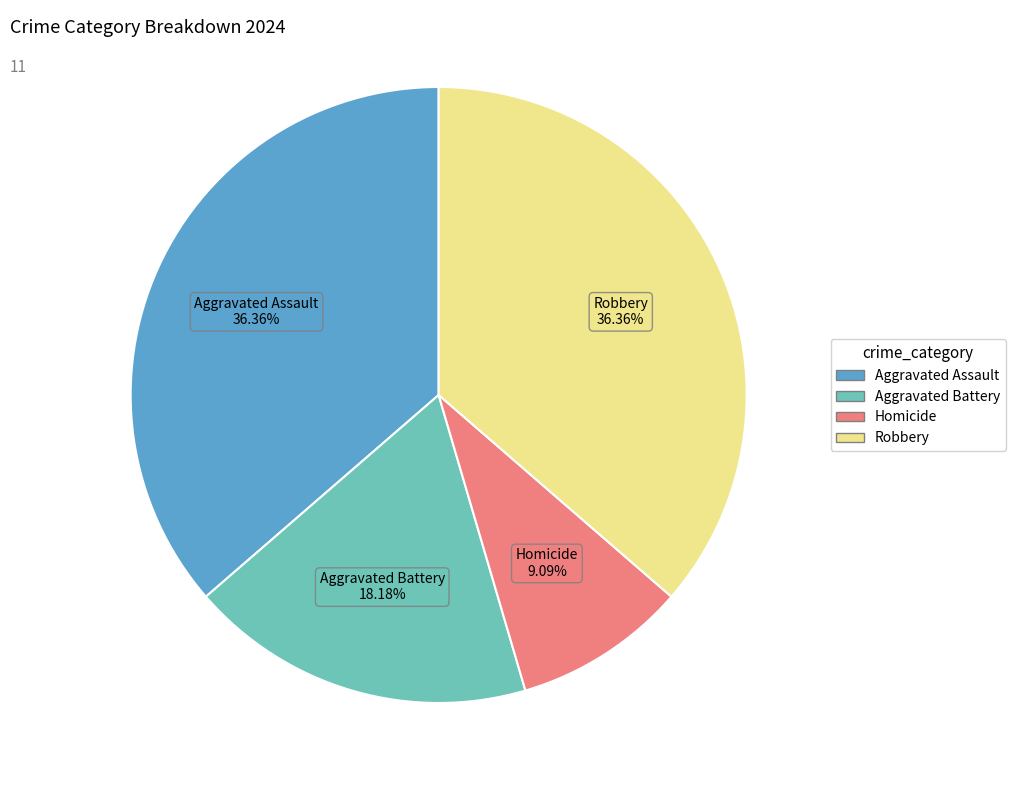

To the nearest percent, what portion does Aggravated Battery represent?

18%